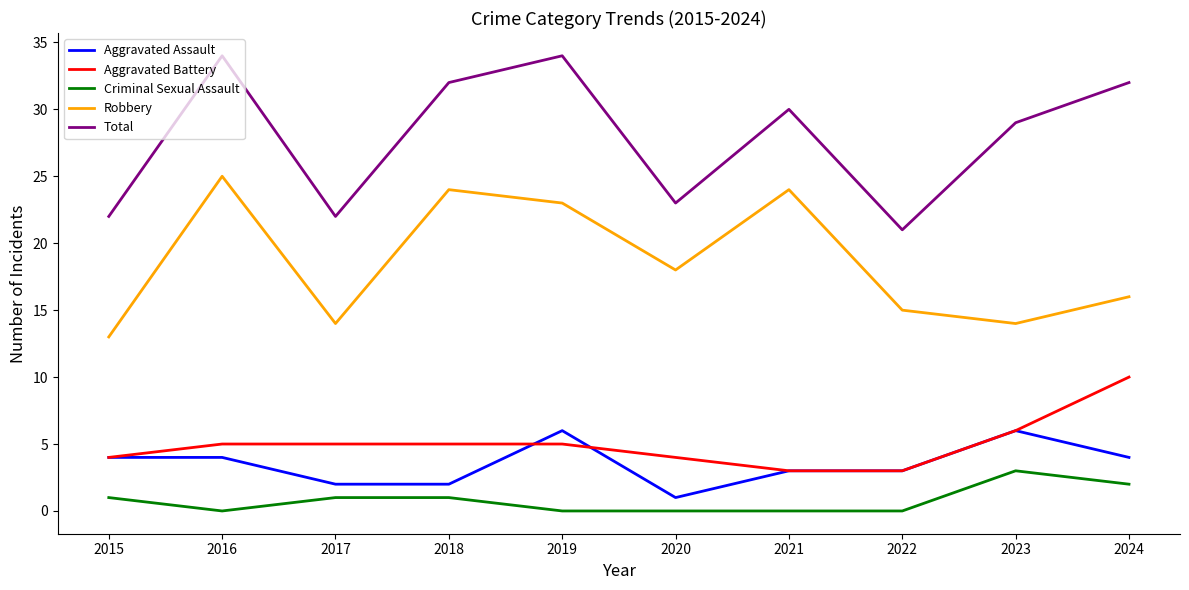

In Robbery, how many points are lower than both neighbors (excluding endpoints)?

3